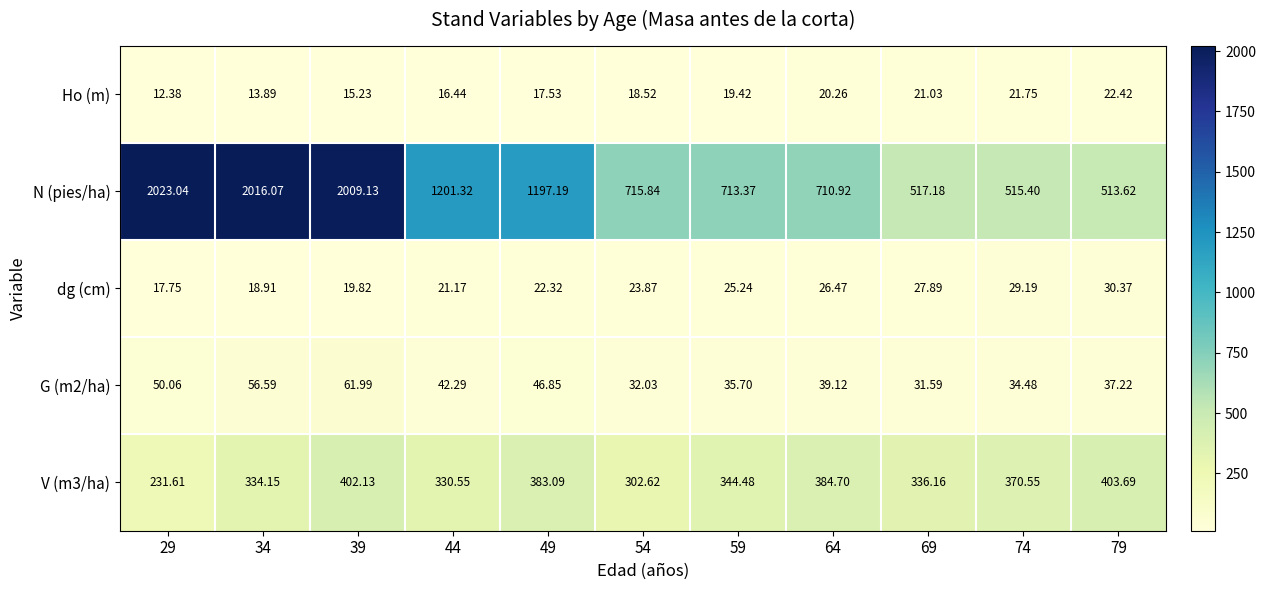

Is the value of Ho (m) at 69 greater than the value of G (m2/ha) at 29?

No